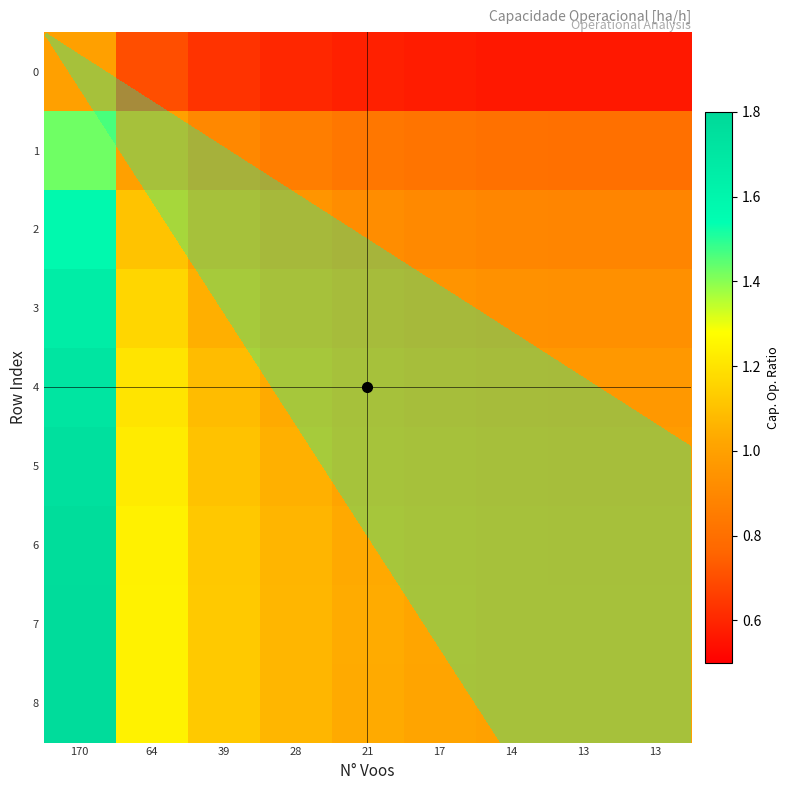

At how many categories does at least one series exceed 1?

8